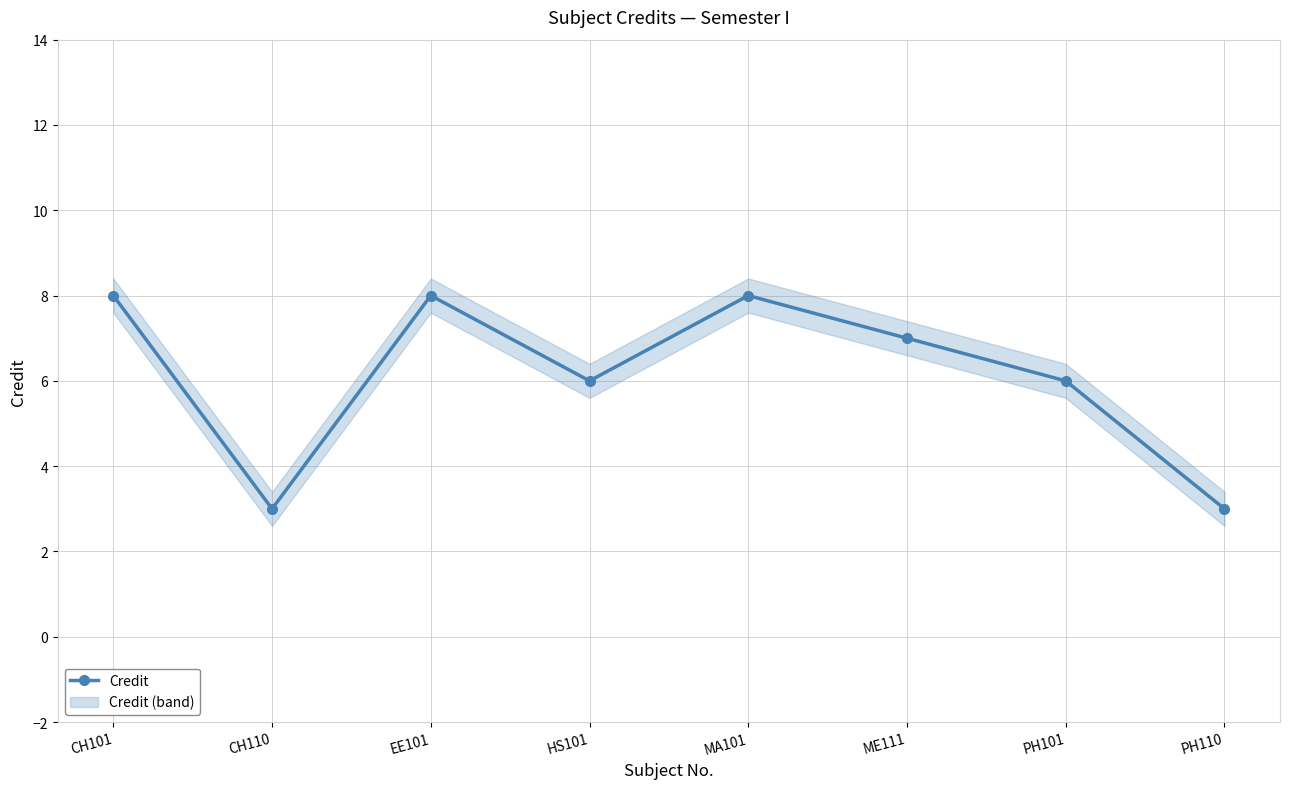

What is the difference between the second highest and second lowest values?

5